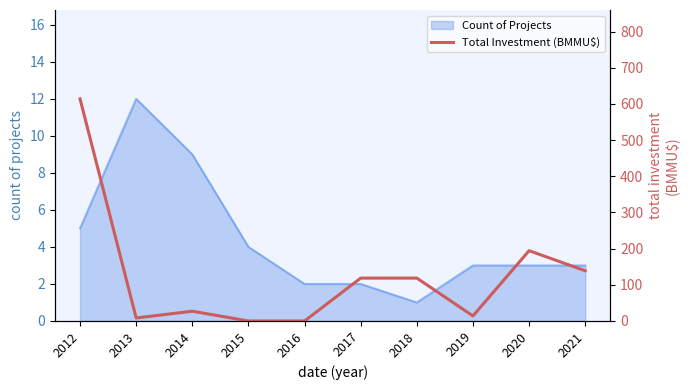

Which category has the lowest value across all series?

2015